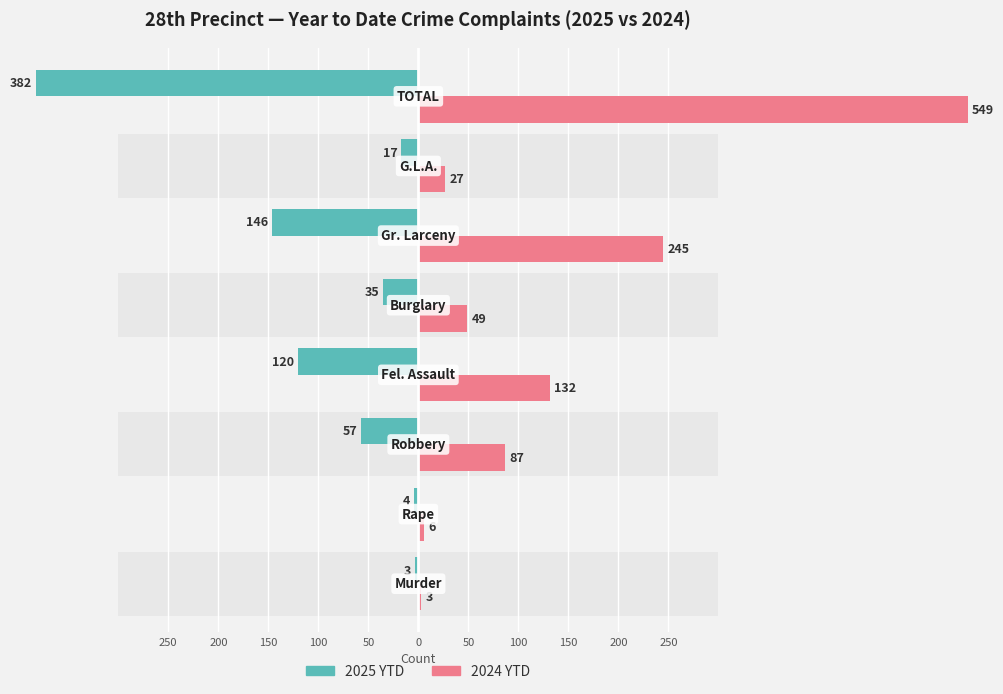

Is it true that 2024 YTD equals 5 at 250?

False